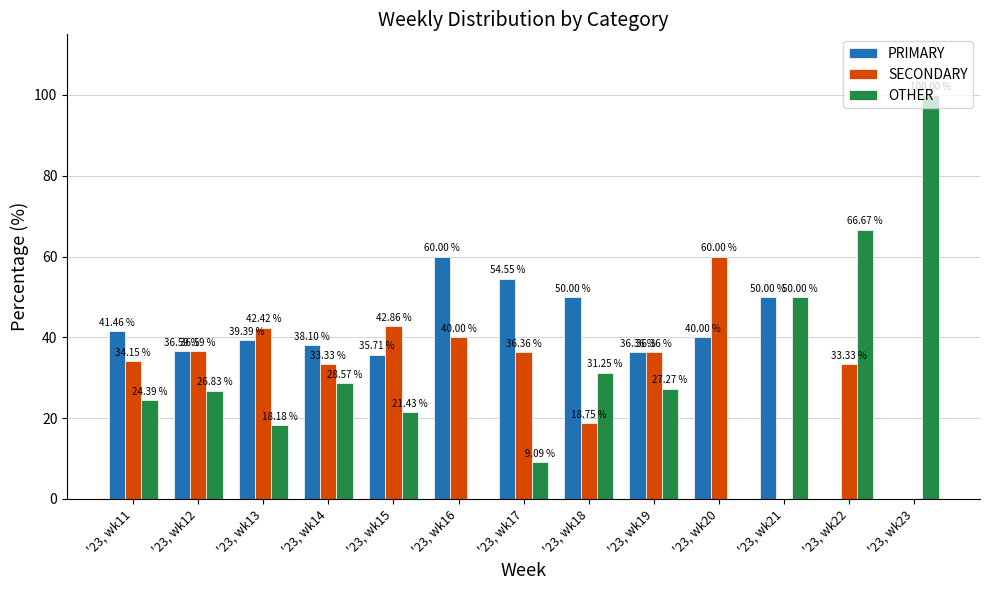

The OTHER series shows 33.6 at '23, wk11. True or false?

False